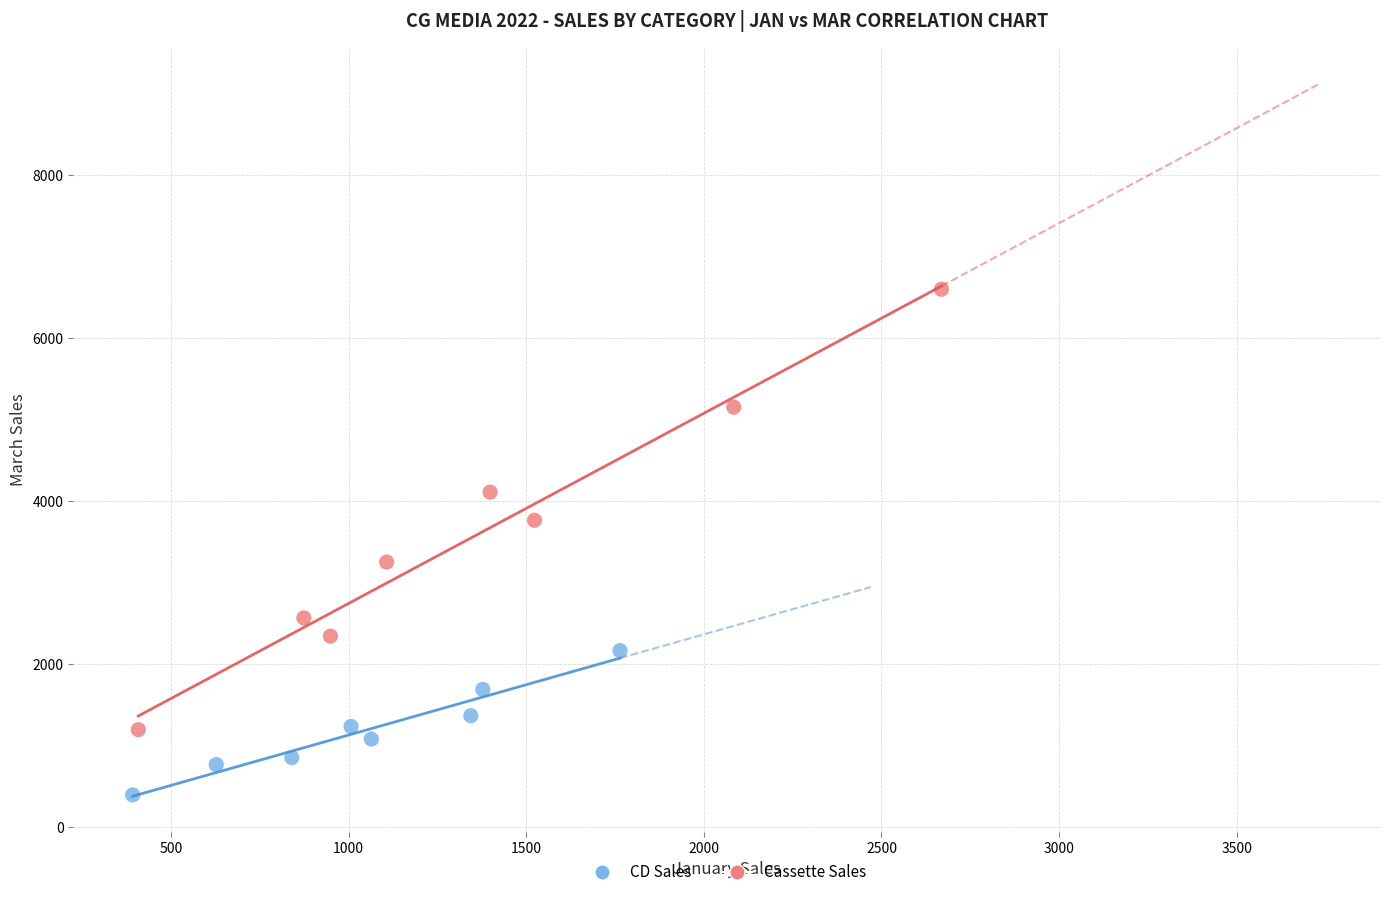

Which series has the largest Y range (max minus min)?

Cassette Sales